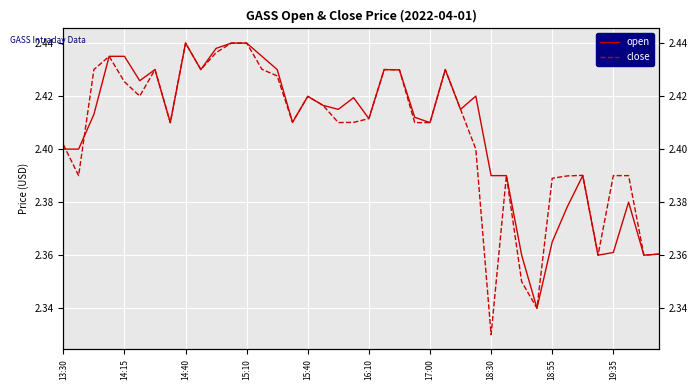

What value does the close series have at 26?

2.4